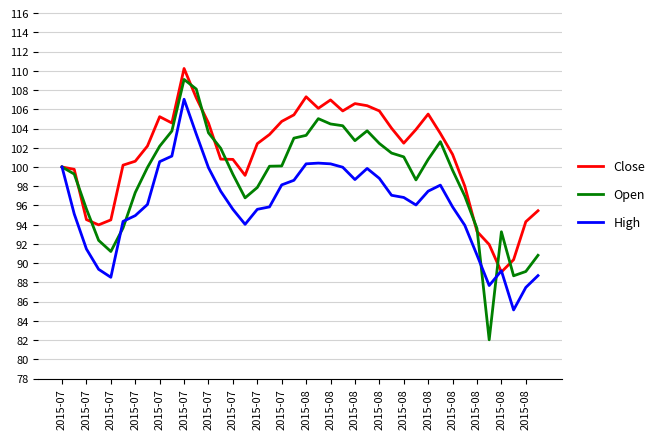

Which series has the largest total across all categories?

Close